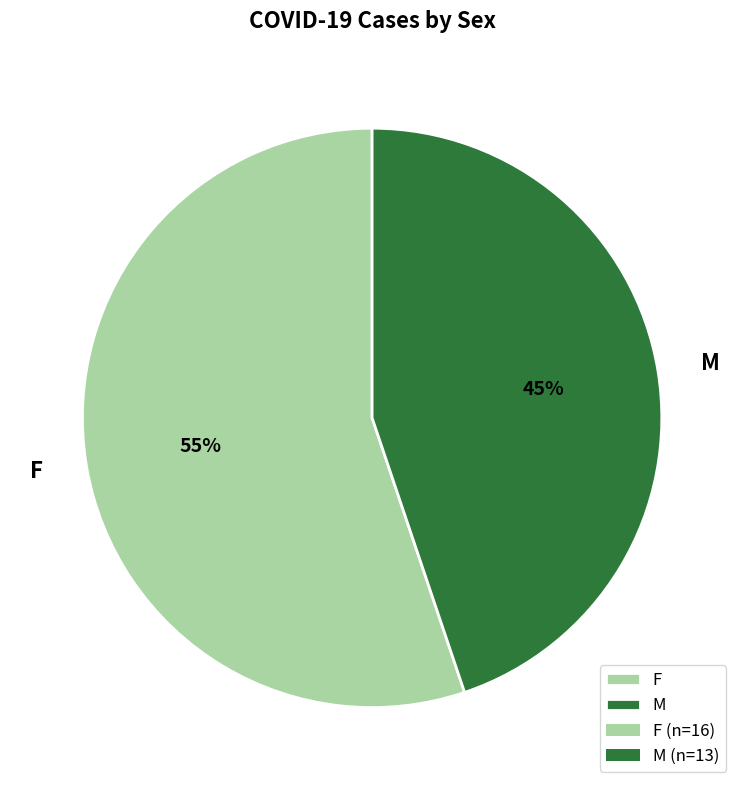

To the nearest percent, what is the difference between the M and F slice percentages?

10%